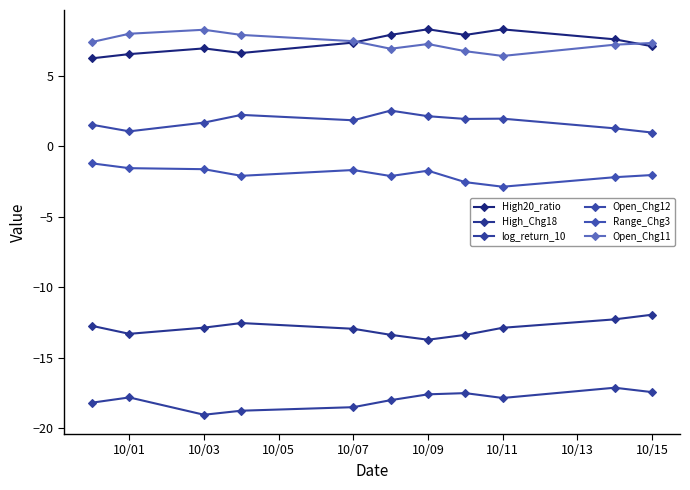

How many lines are shown in the chart?

6